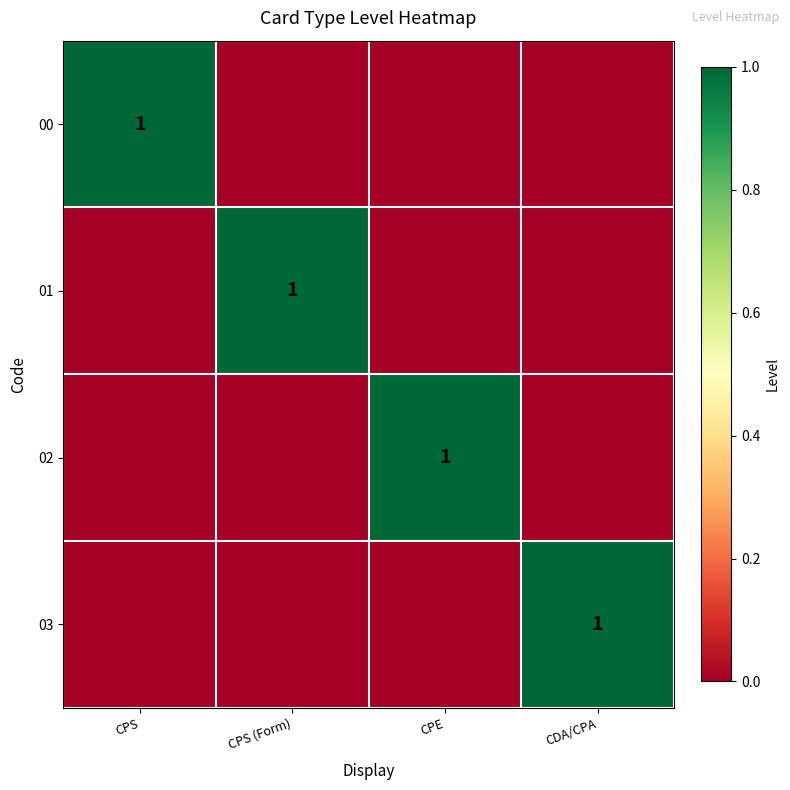

The 00 series shows 0 at CPS. True or false?

False